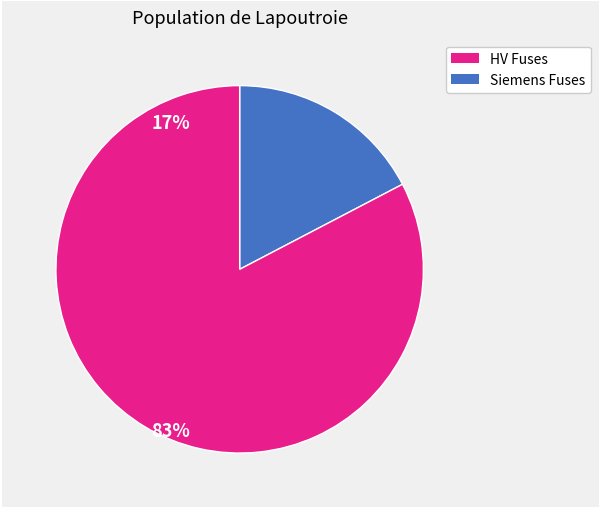

Count the number of slices in the pie.

2